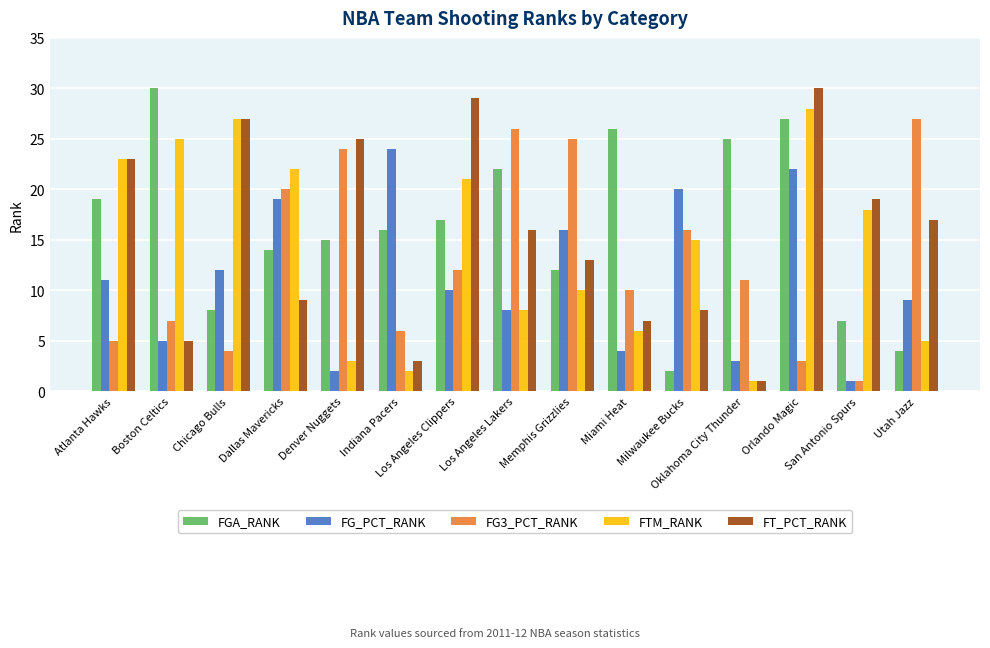

At which category is the sum across all series the highest?

Orlando Magic